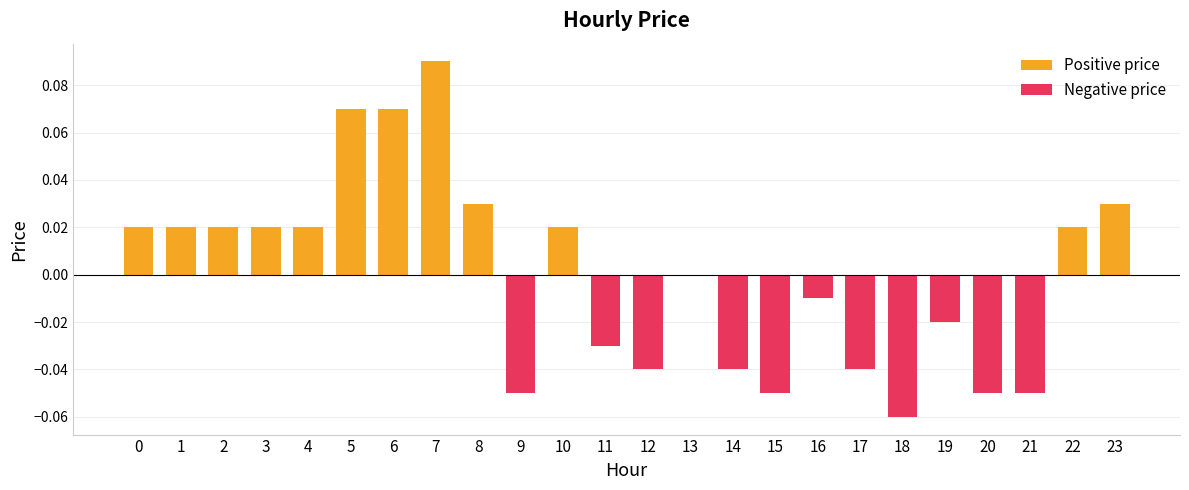

What is the change in value from 7 to 12?

-0.1